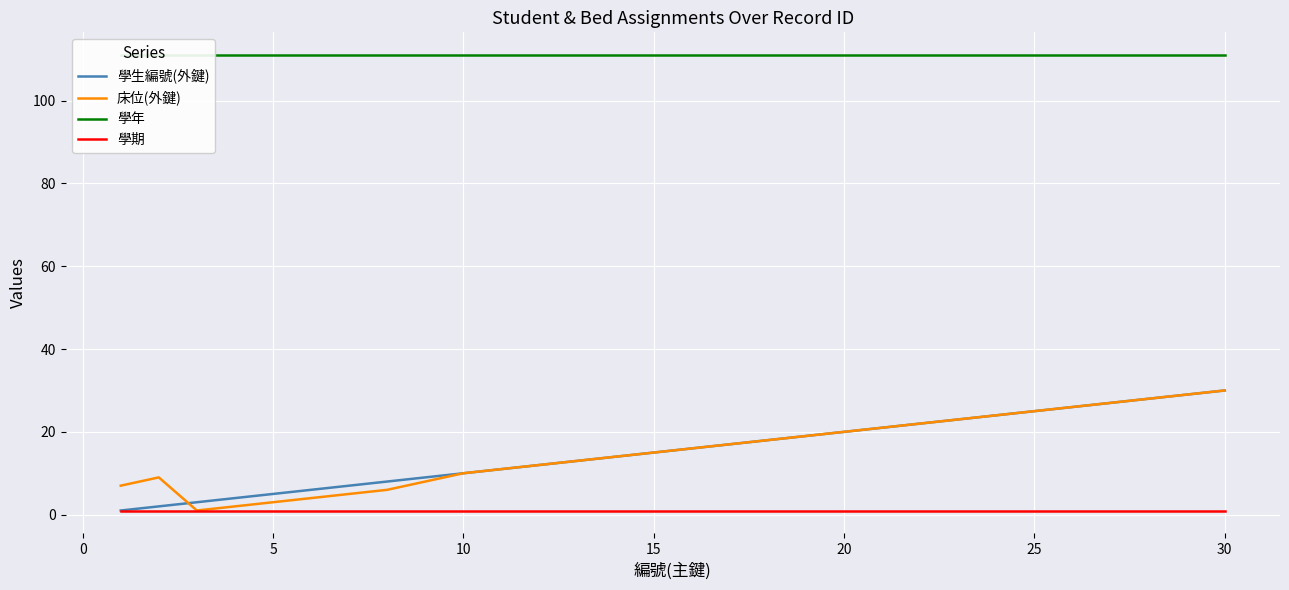

Reading left to right, what are all the values shown in this chart?

學生編號(外鍵): 1	2	3	4	5	6	7	8	9	10	11	12	13	14	15	16	17	18	19	20	21	22	23	24	25	26	27	28	29	30
床位(外鍵): 7	9	1	2	3	4	5	6	8	10	11	12	13	14	15	16	17	18	19	20	21	22	23	24	25	26	27	28	29	30
學年: 111	111	111	111	111	111	111	111	111	111	111	111	111	111	111	111	111	111	111	111	111	111	111	111	111	111	111	111	111	111
學期: 1	1	1	1	1	1	1	1	1	1	1	1	1	1	1	1	1	1	1	1	1	1	1	1	1	1	1	1	1	1